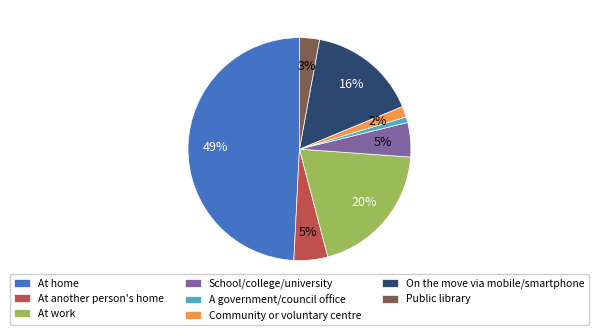

Is it true that At home is 49% of the pie?

True